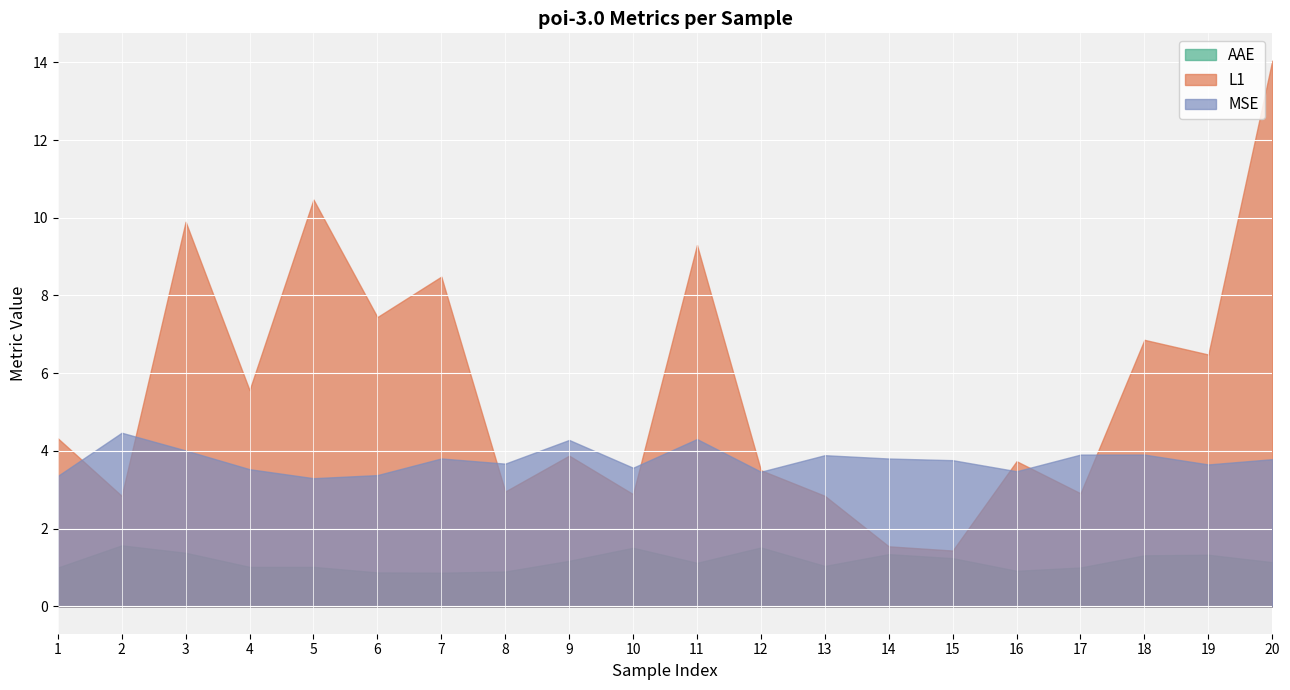

Is the value of AAE at 15 greater than the value of L1 at 10?

No